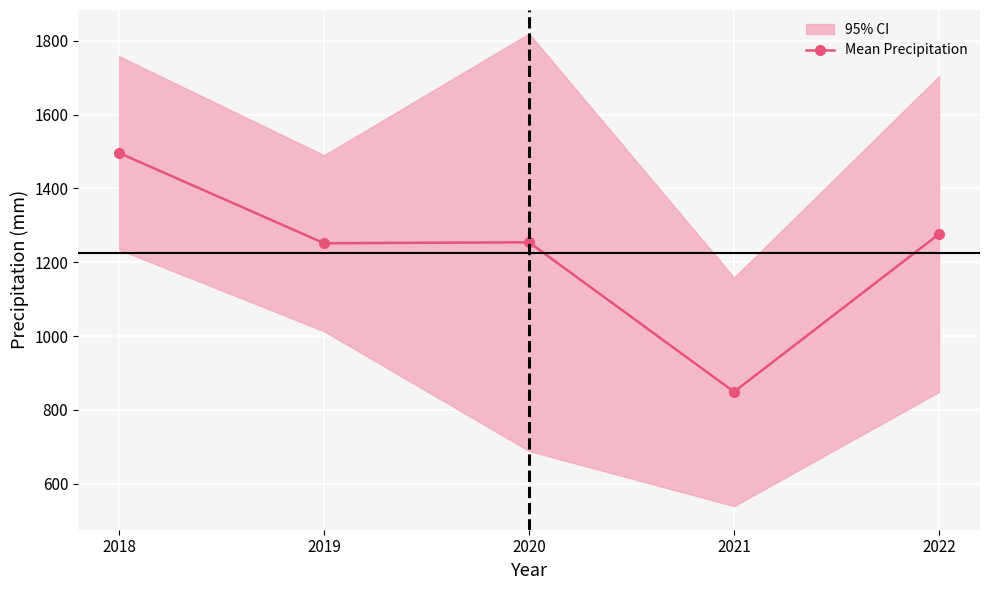

Reading right to left, extract all data points from this chart.

1276.5	849.0	1254.2	1251.6	1496.4